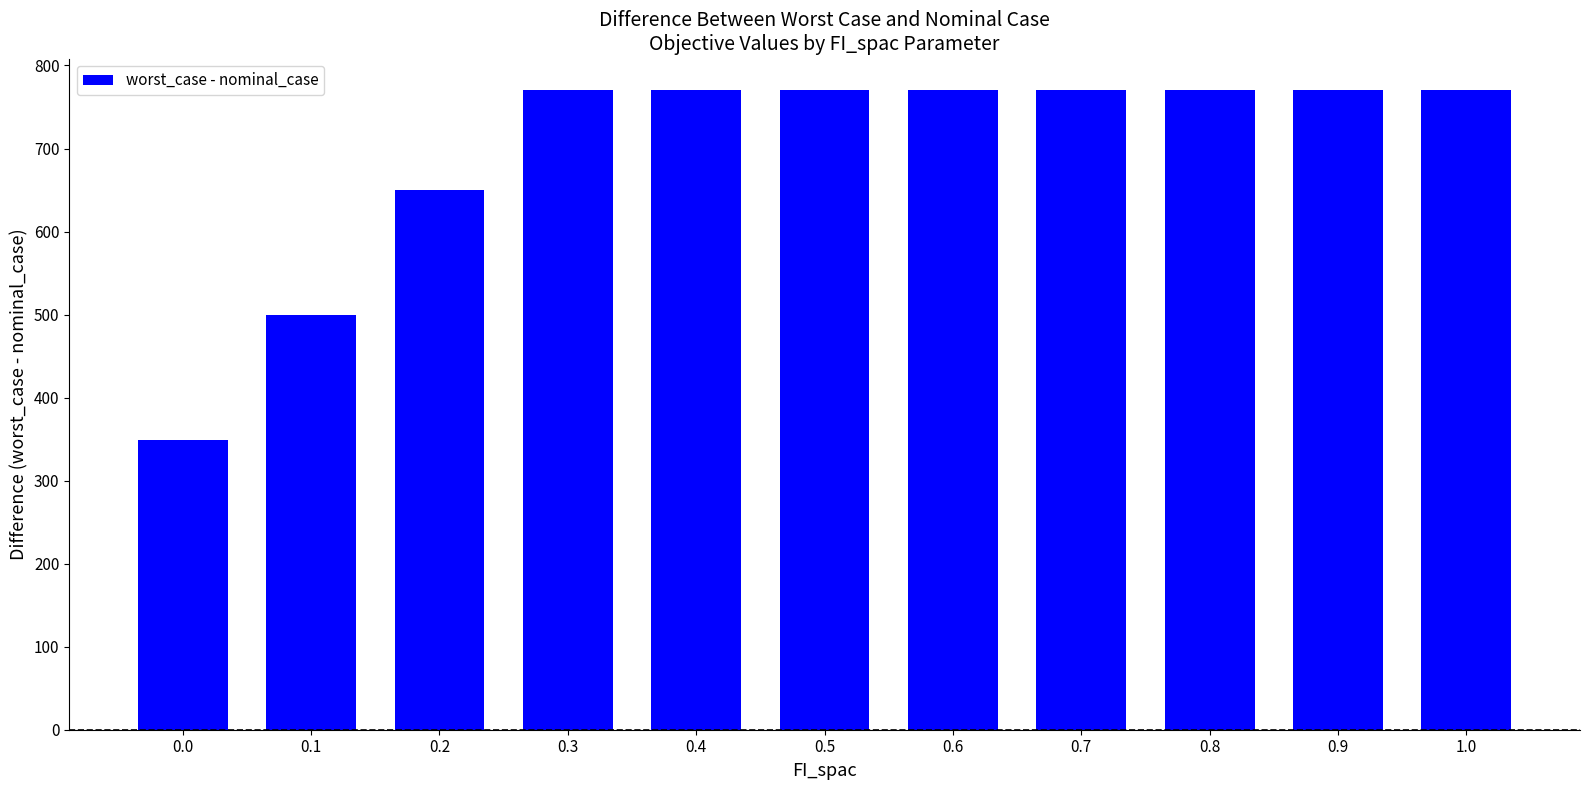

How many bars are there in total?

11